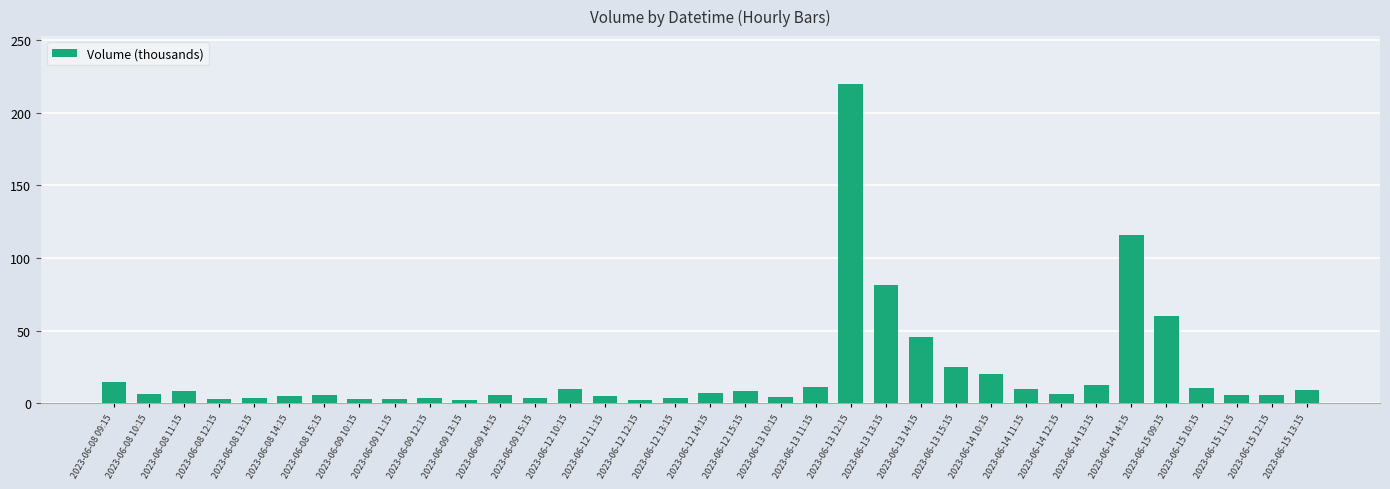

What is the greatest value displayed?

219.7